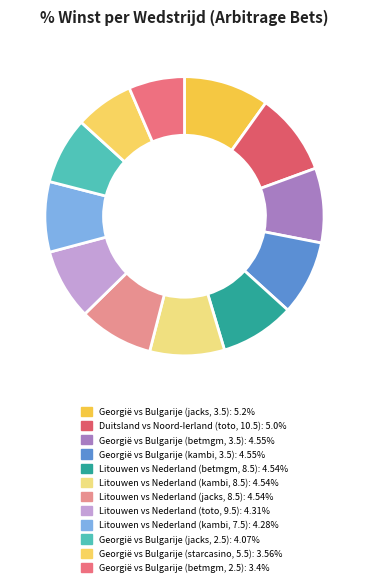

To the nearest percent, what portion does Georgië vs Bulgarije (betmgm, 3.5) represent?

9%